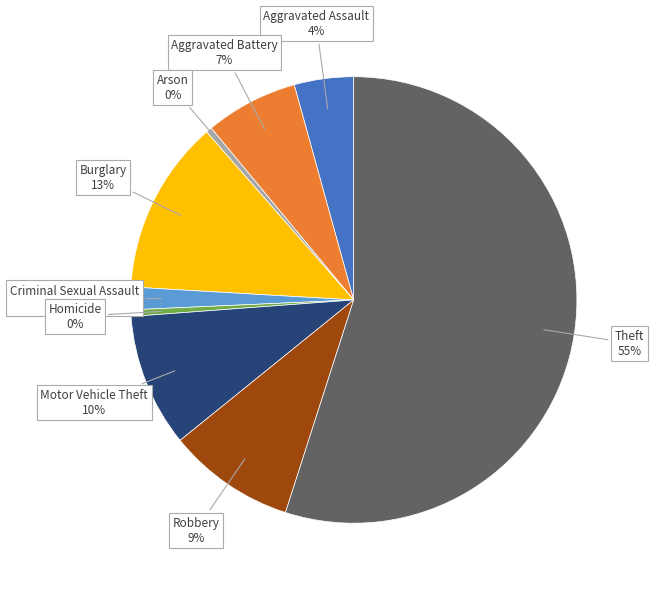

Which slice represents more than half of the pie?

Theft